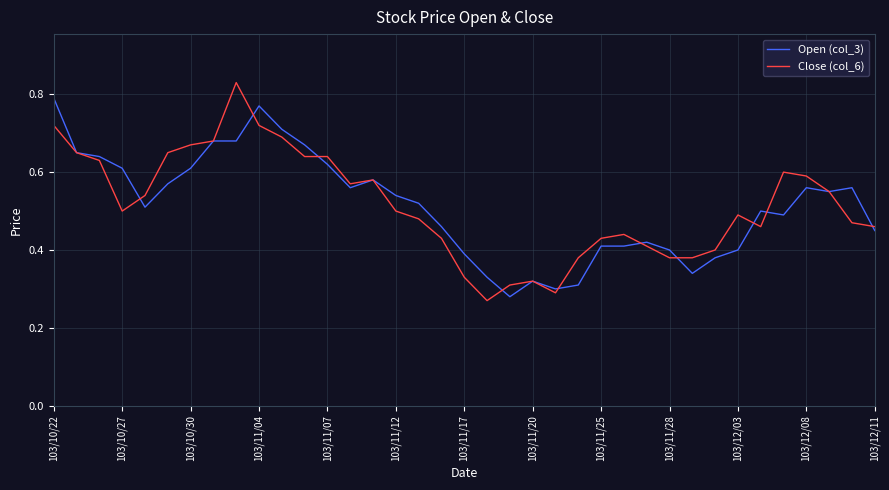

Which series has the largest range (max minus min)?

Close (col_6)